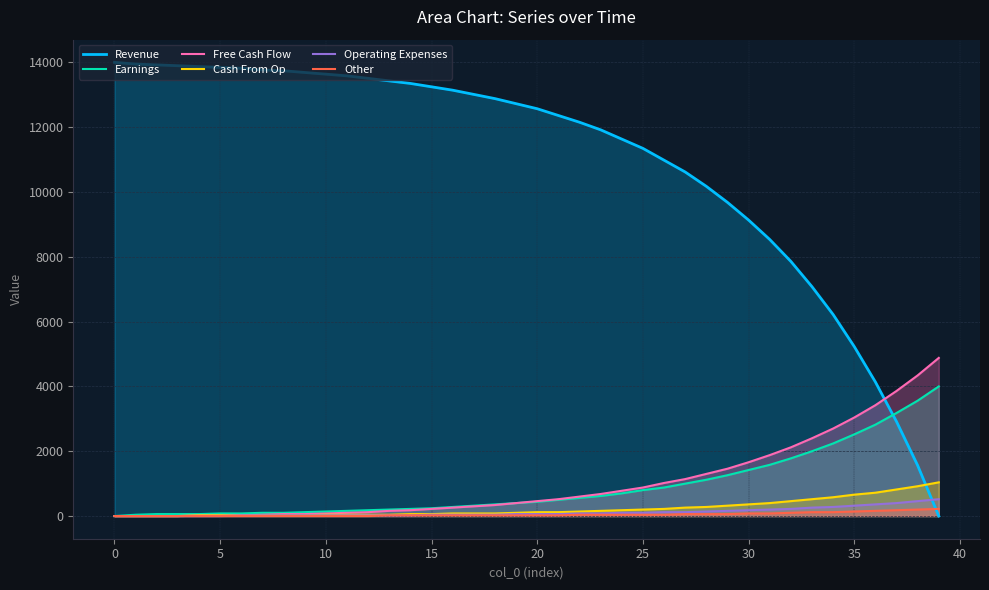

What is the average value of the Revenue series?

10927.4